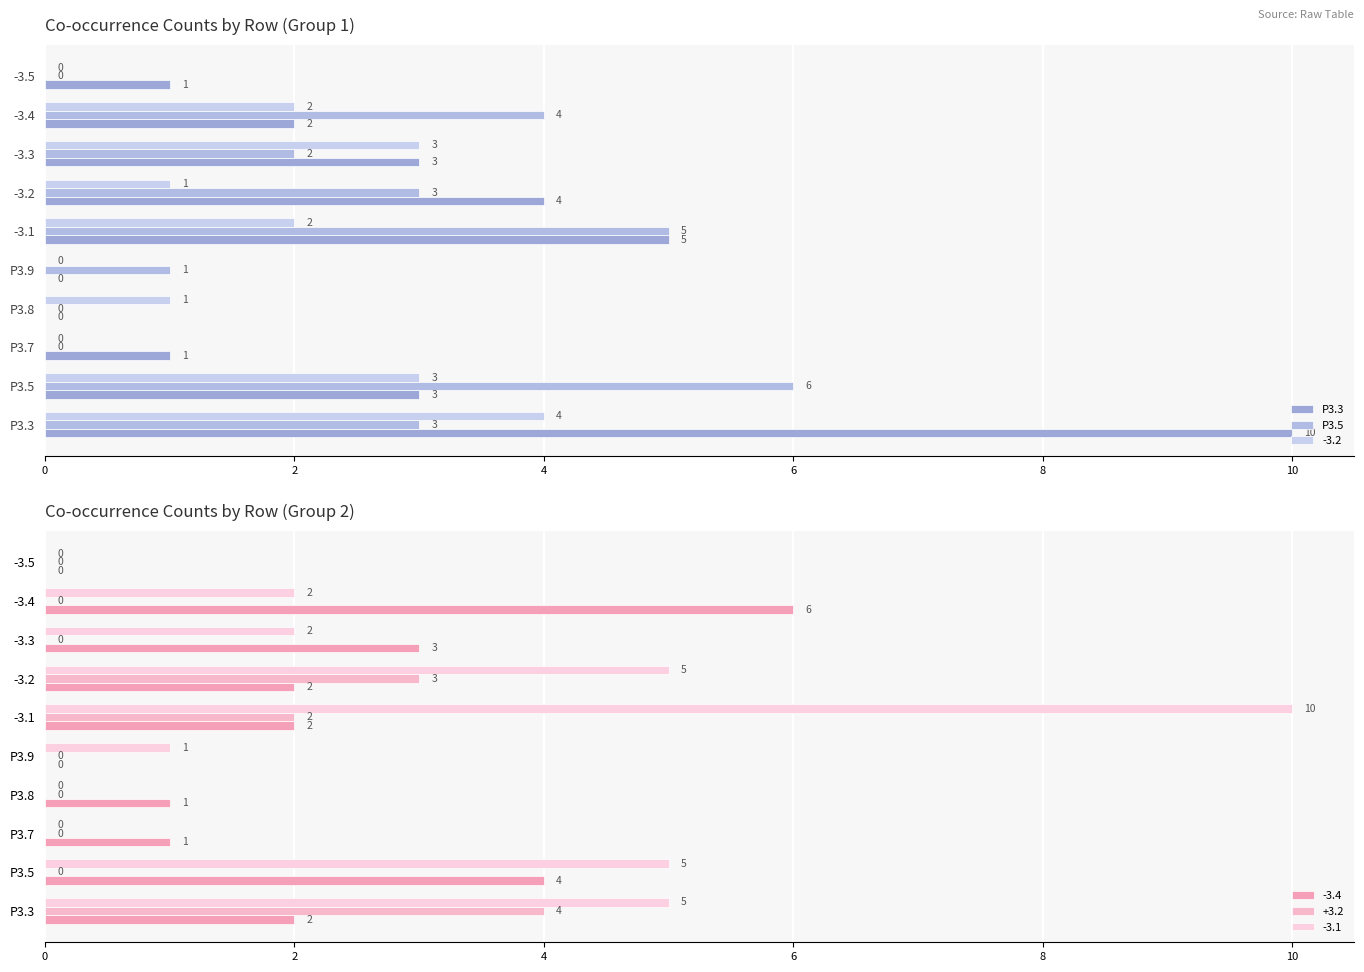

How many values in +3.2 are above zero?

3